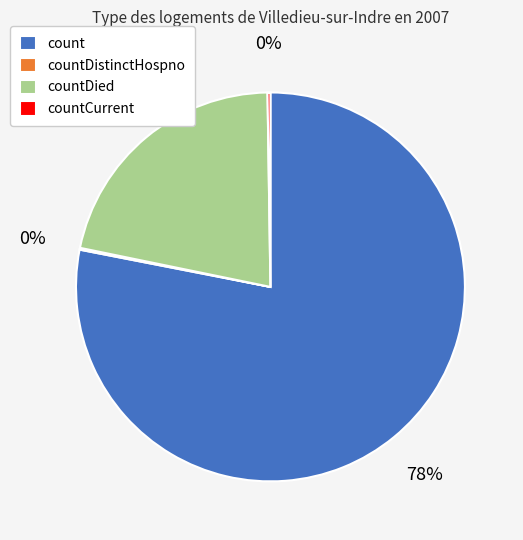

What is the largest slice in the pie chart?

count